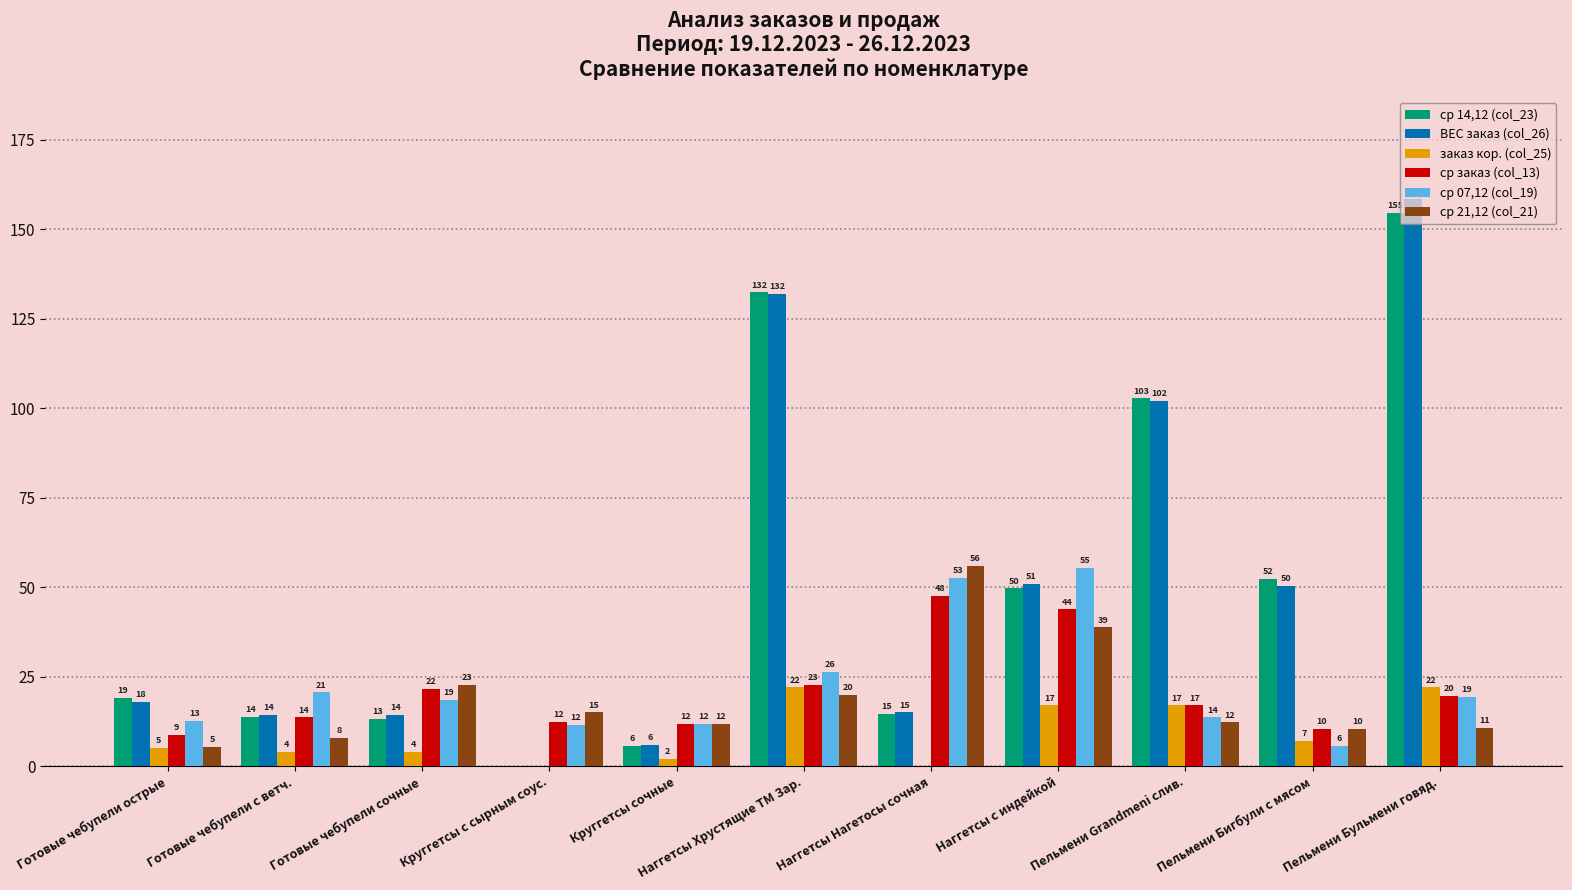

What is the maximum value shown in the chart?

158.4